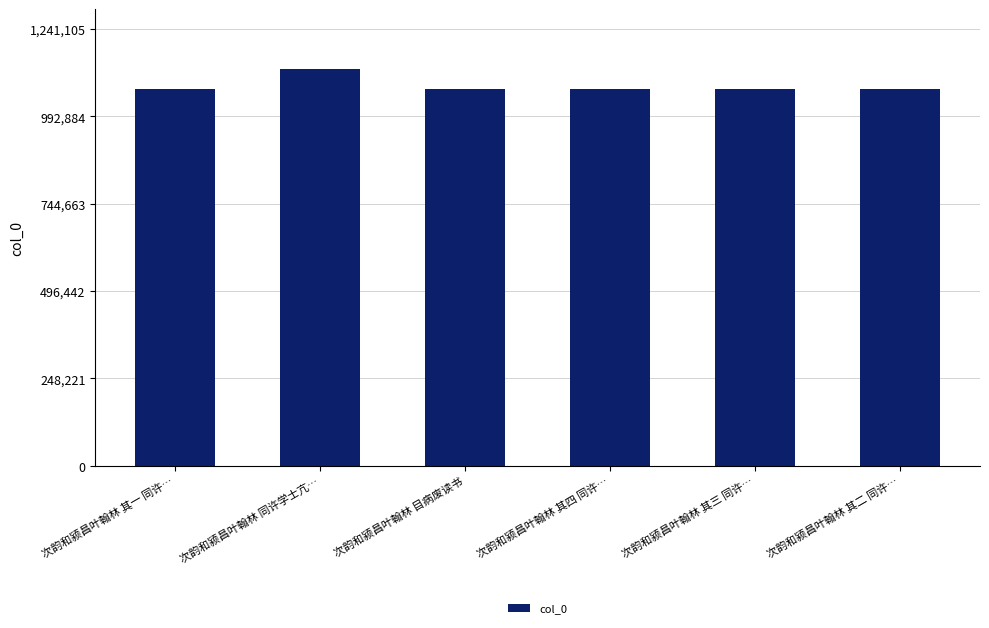

How many values are below 1070298?

3